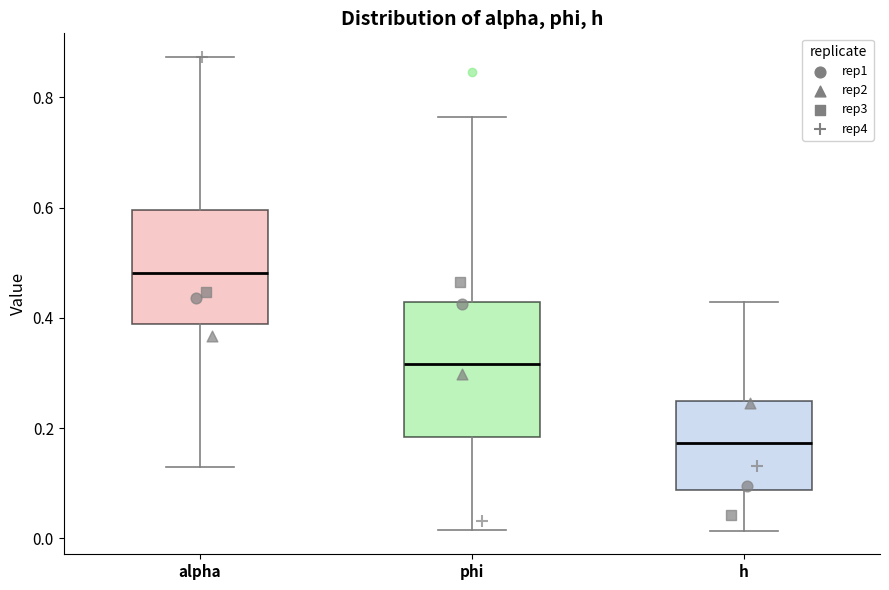

Which box has the highest median line?

alpha